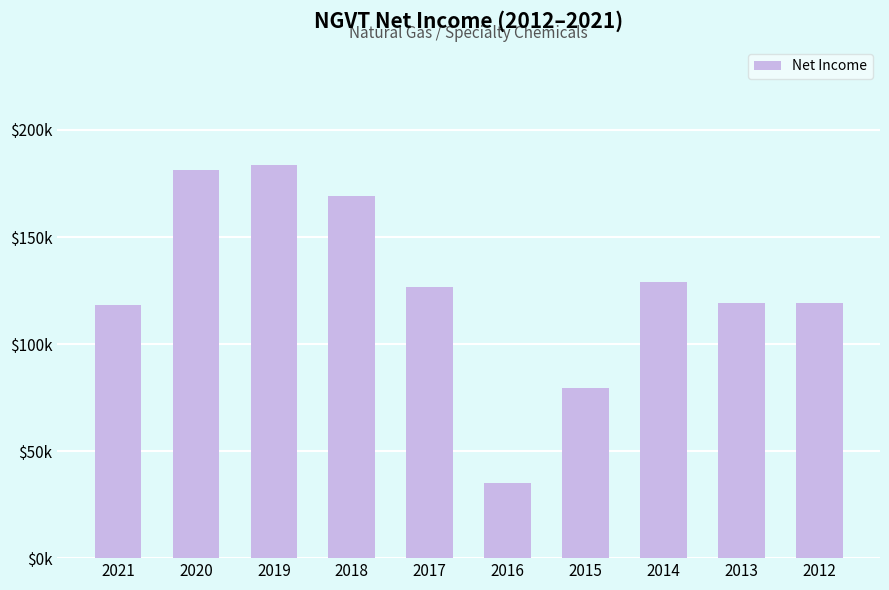

List the labels in order of value, smallest first.

2016, 2015, 2021, 2013, 2012, 2017, 2014, 2018, 2020, 2019